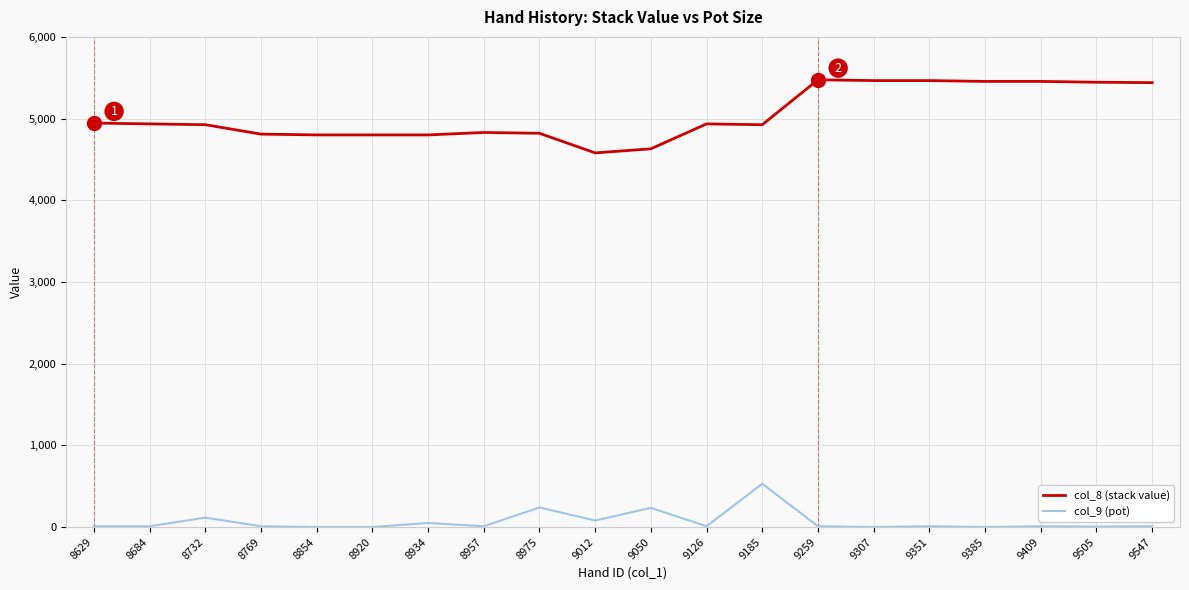

What is the spread (max minus min) of values at 8854?

4800